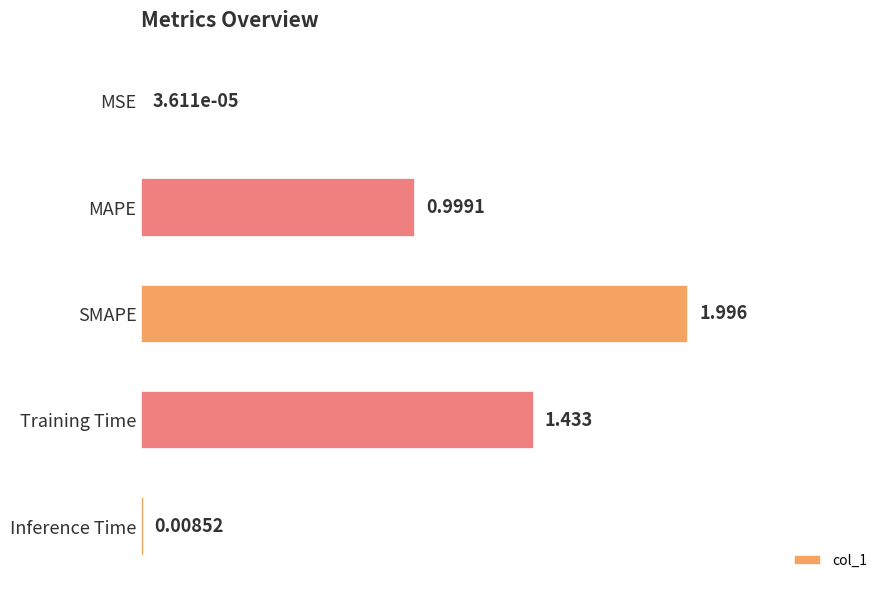

Where is the data nearest to the value 0?

MSE